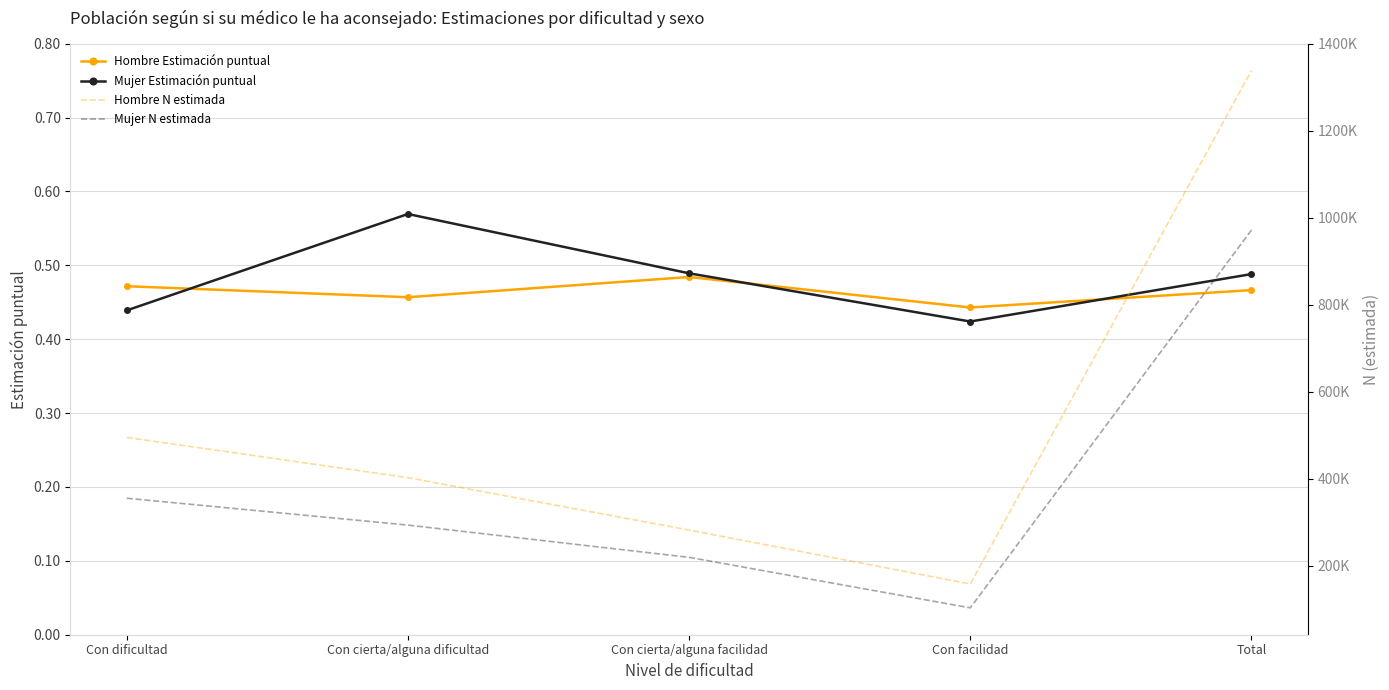

What is the label of the 5th point from the left?

Total